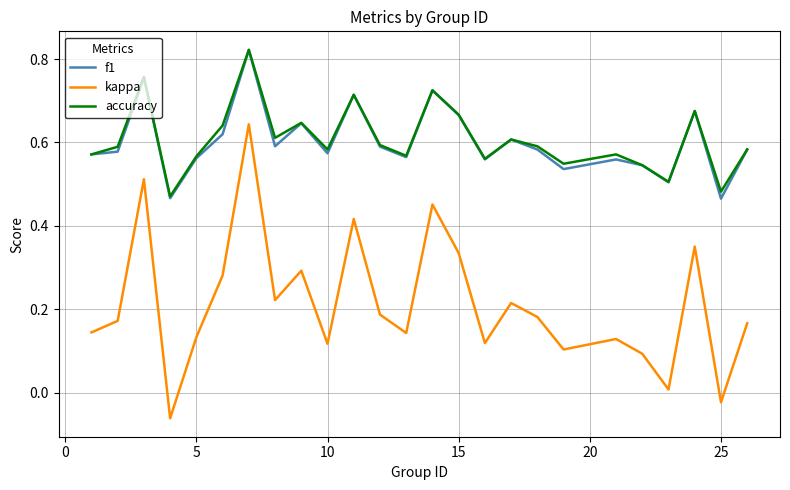

Which series has the widest spread of values?

kappa